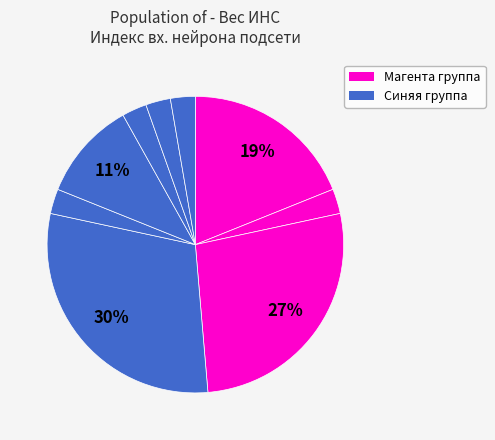

Which slice is the smallest?

7